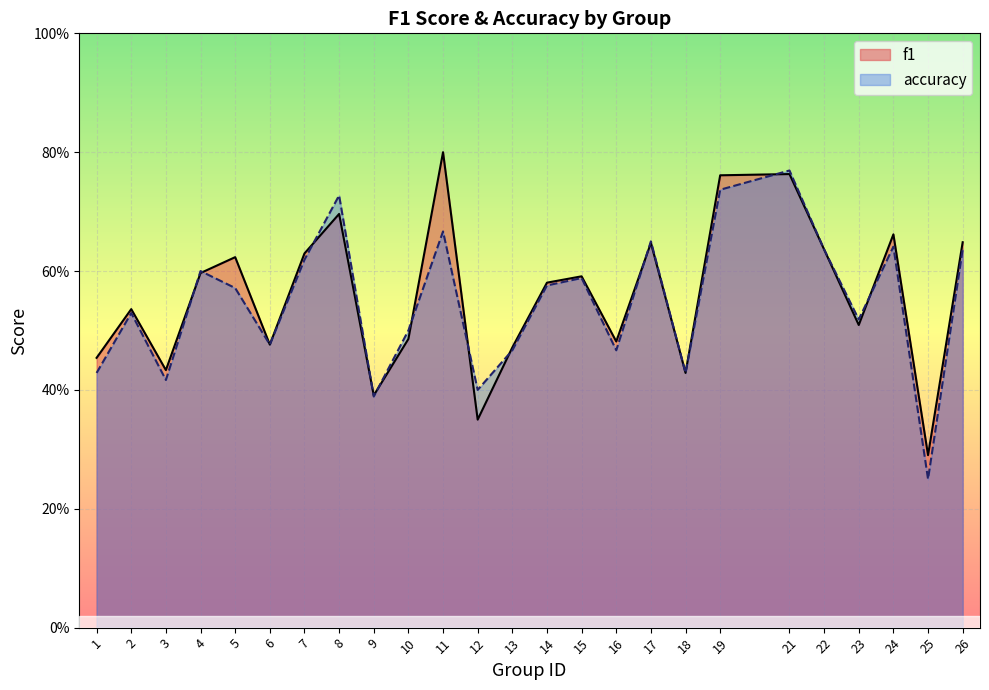

List the series in order of their overall mean, highest first.

f1, accuracy